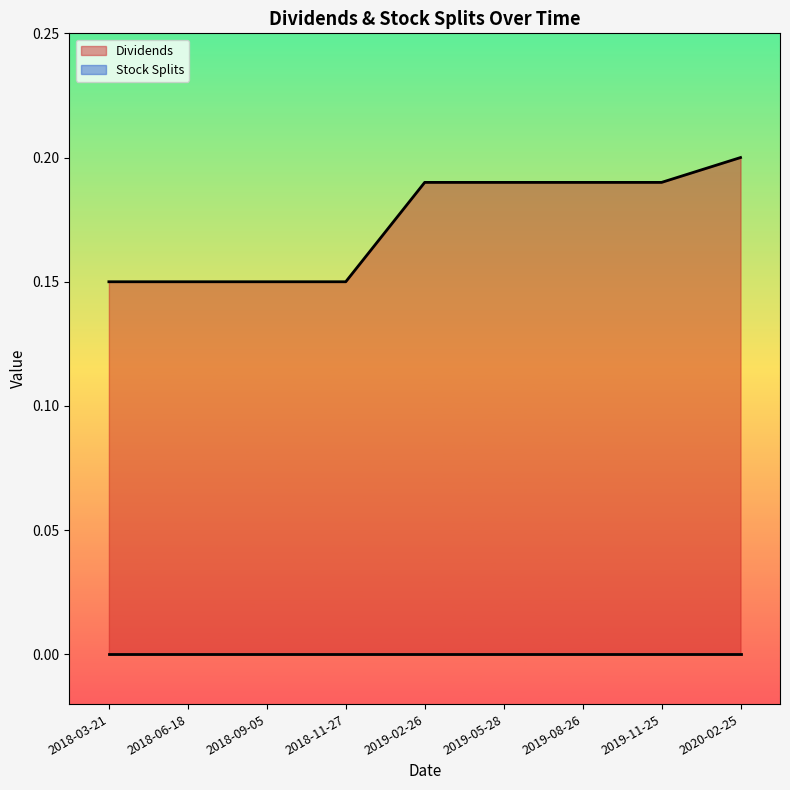

What is the sum of the values at 2019-02-26 and 2019-08-26?

0.4